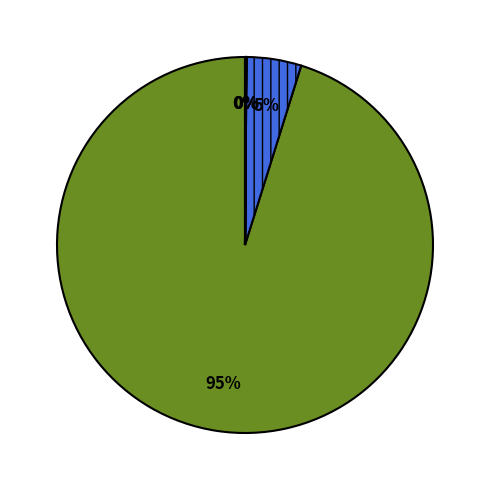

Is there a majority slice in this chart?

Yes